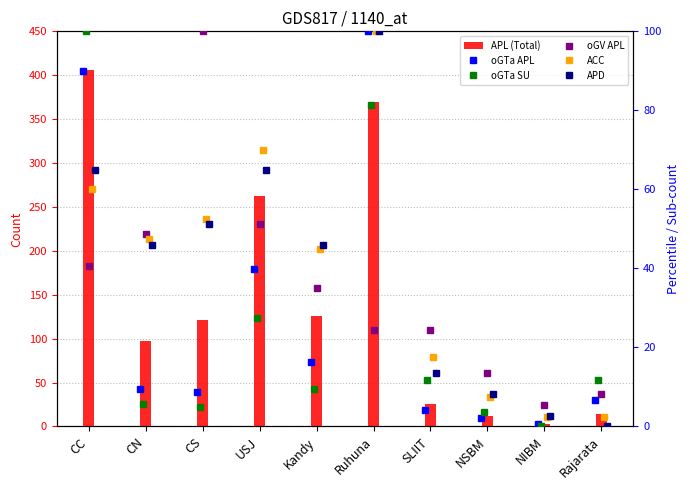

Read the oGTa SU value at CC.

100.0